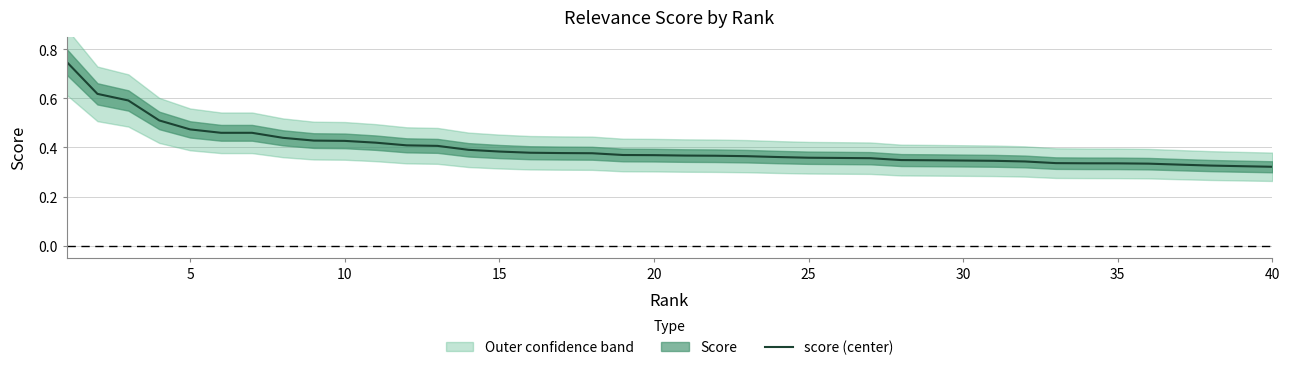

The value of score (center) at 20 is 0.6. True or false?

False